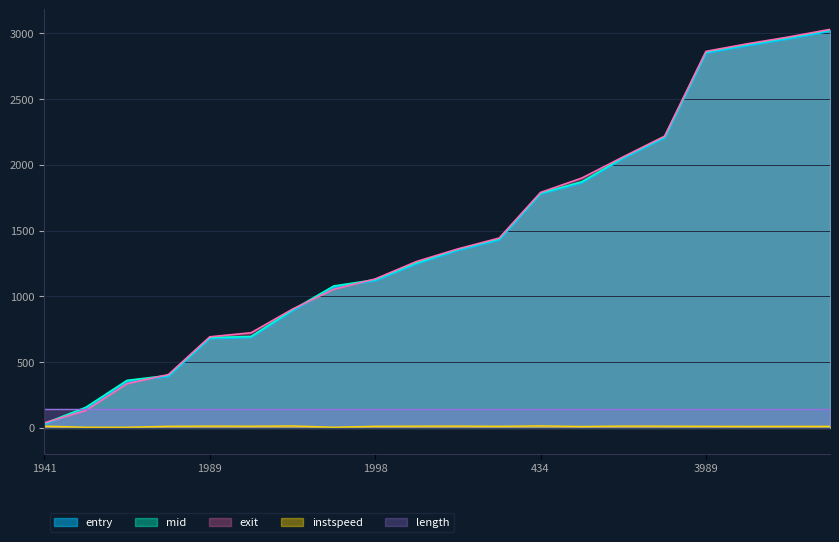

Which series has the largest range (max minus min)?

exit